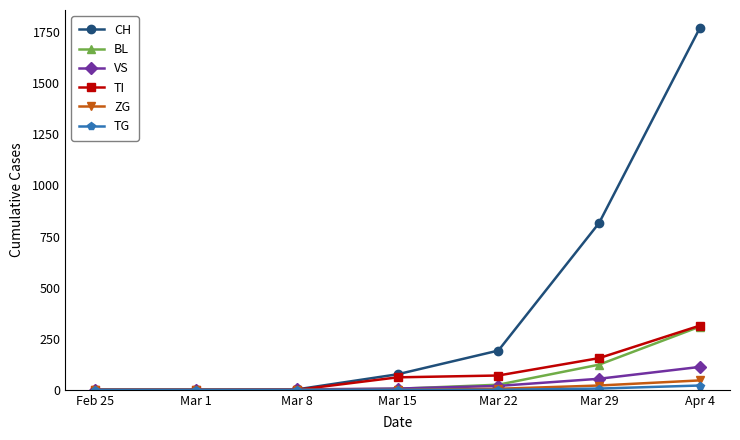

At how many categories does at least one series exceed 1436?

1